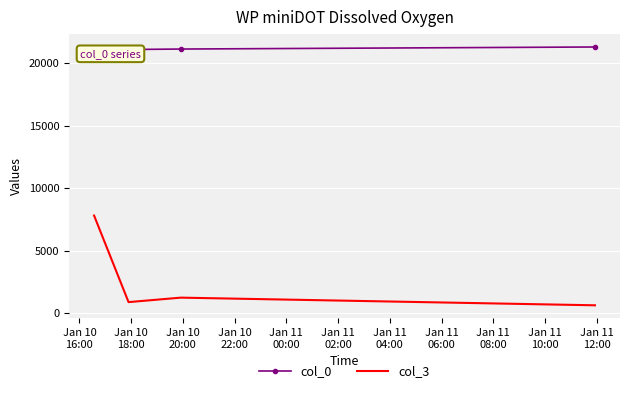

What is the average value of the col_3 series?

2634